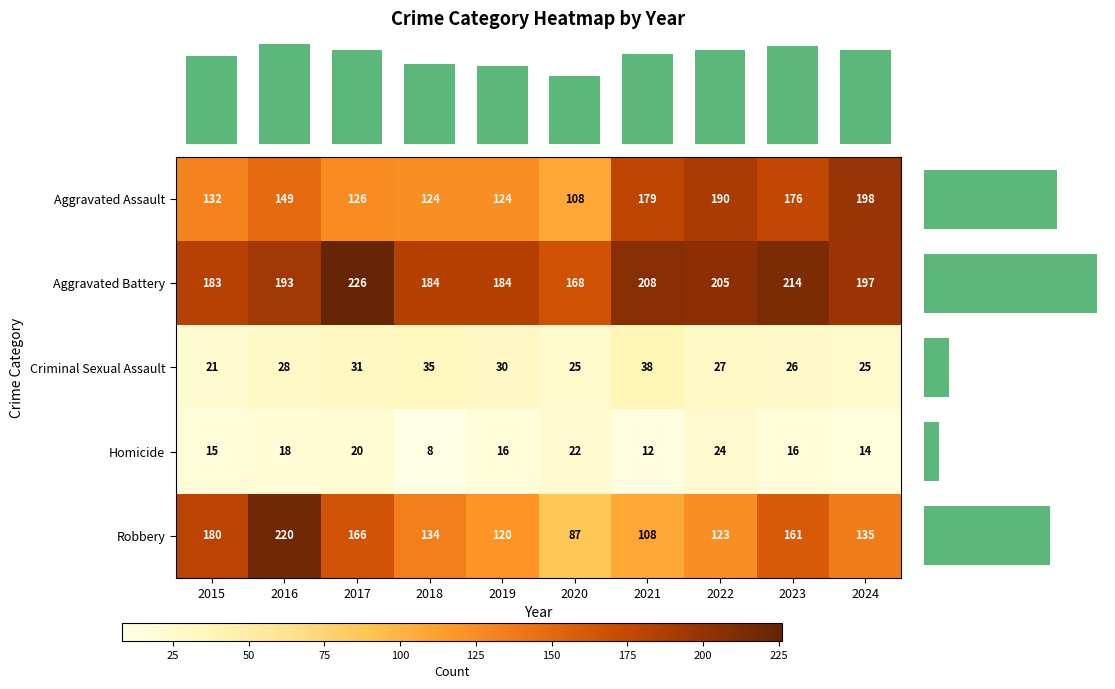

What is the greatest value displayed?

226